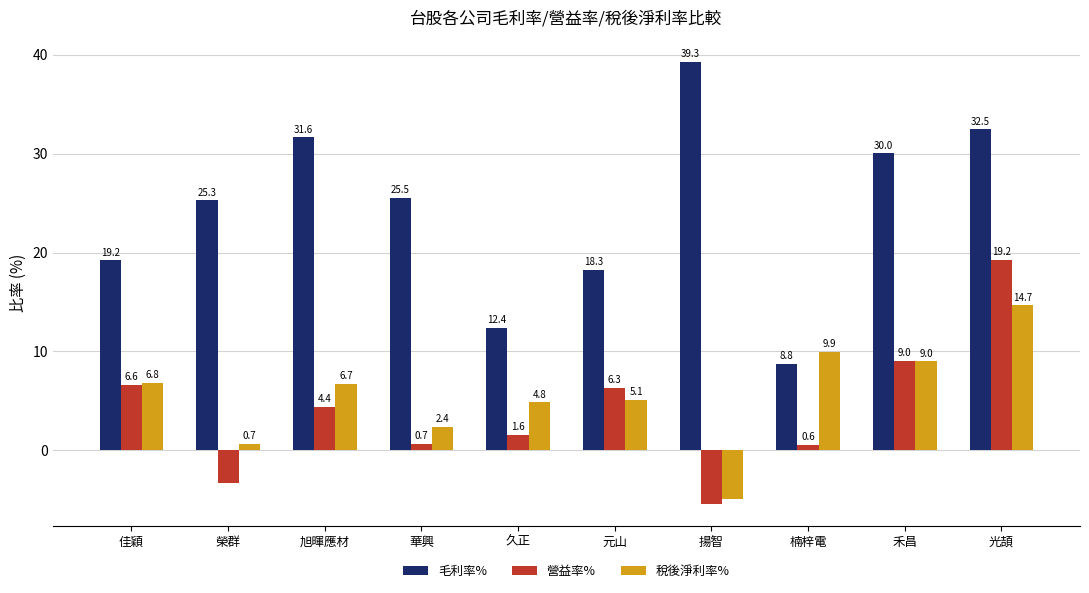

Read the 毛利率% value at 佳穎.

19.2